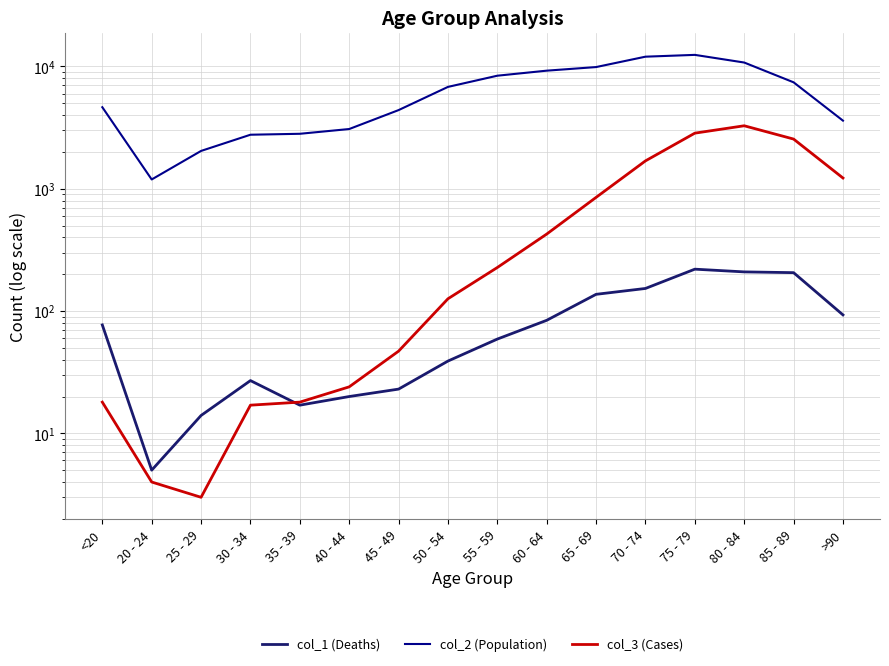

What is the maximum value shown in the chart?

12434